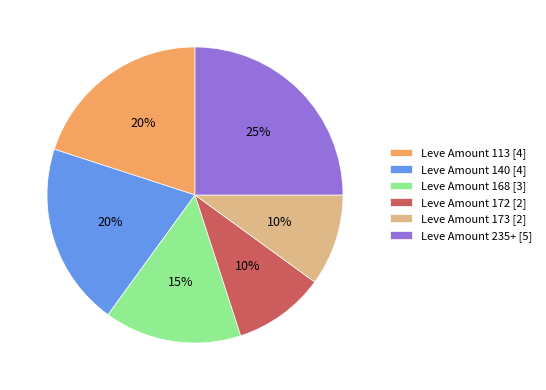

To the nearest percent, what is the difference between the largest and smallest slice percentages?

15%